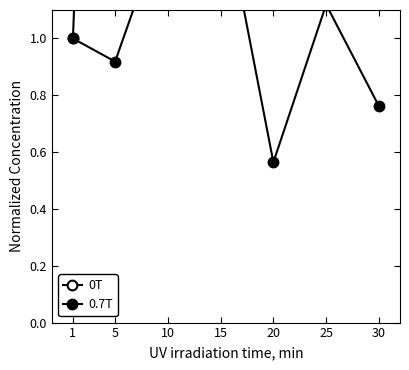

How many data points in 0T are above 16?

4